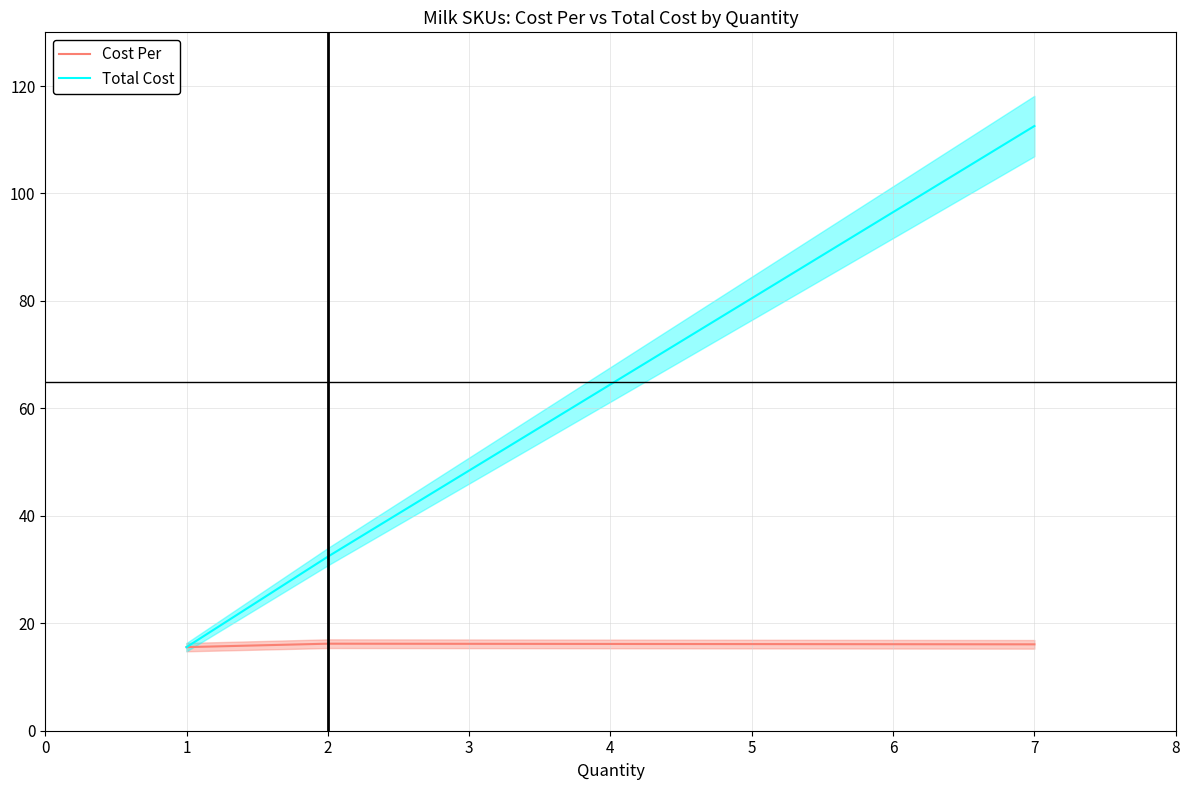

The value of Cost Per at 1 is 11.2. True or false?

False